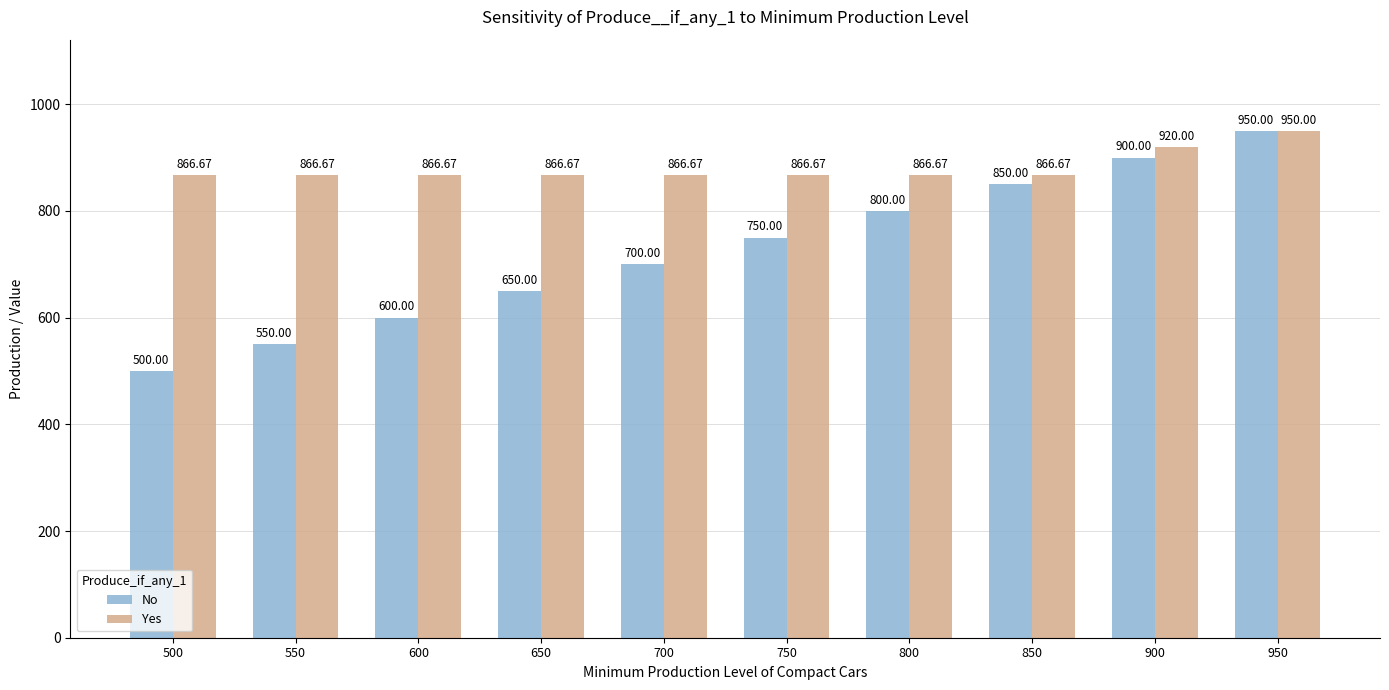

Where is Yes nearest to the value 908?

900